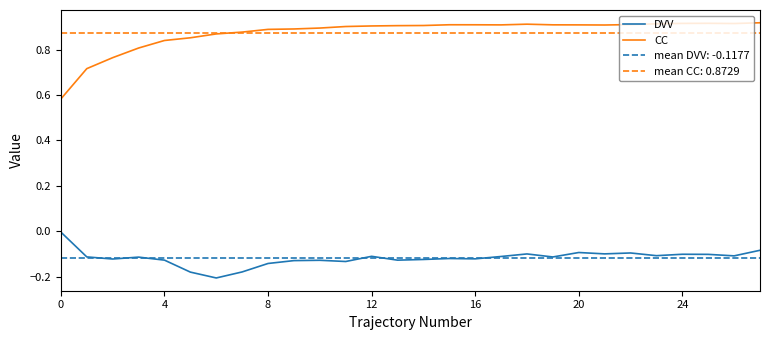

Is it true that DVV equals -0.2 at 16?

False